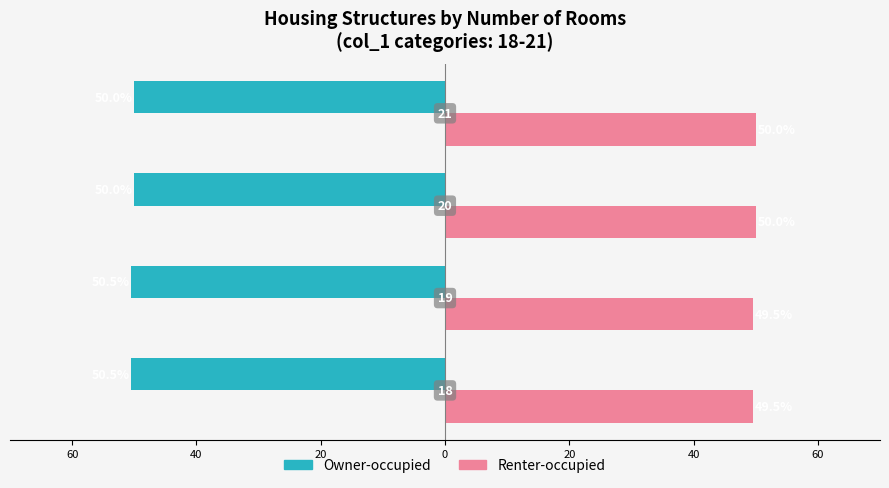

How many bars are there in each group?

2